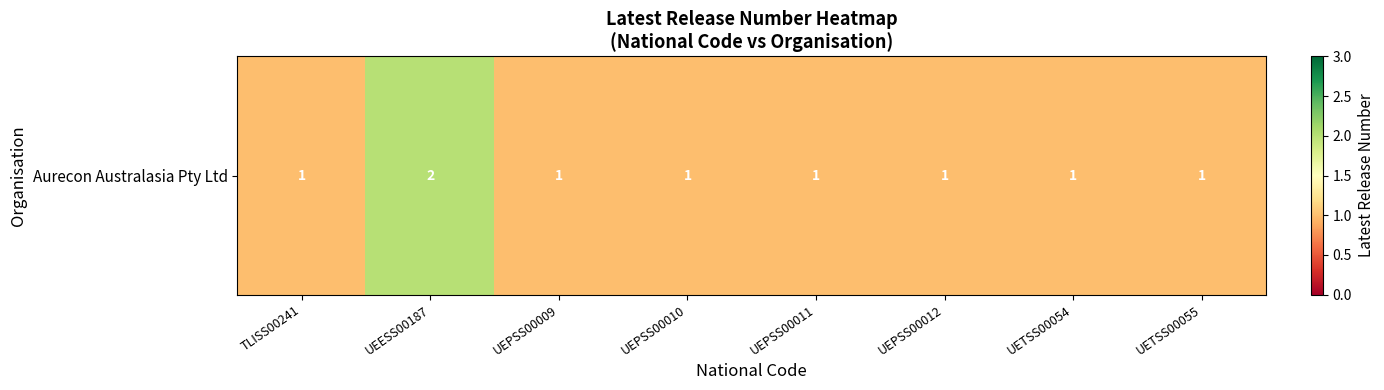

Approximately how many times larger is the value at UETSS00054 compared to UEPSS00010?

1.0